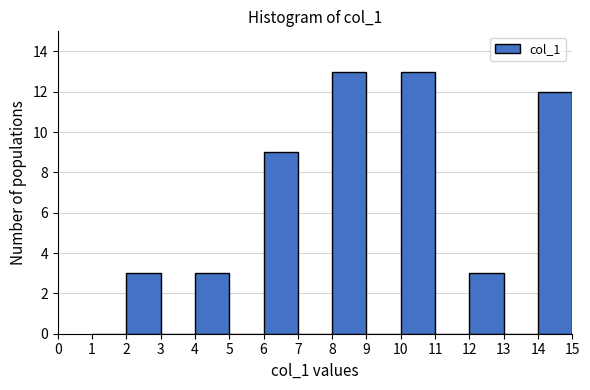

How tall is the bar that spans 14 to 15 on the x-axis? The values are not printed on the chart, so give them approximately, as read against the axis.

12